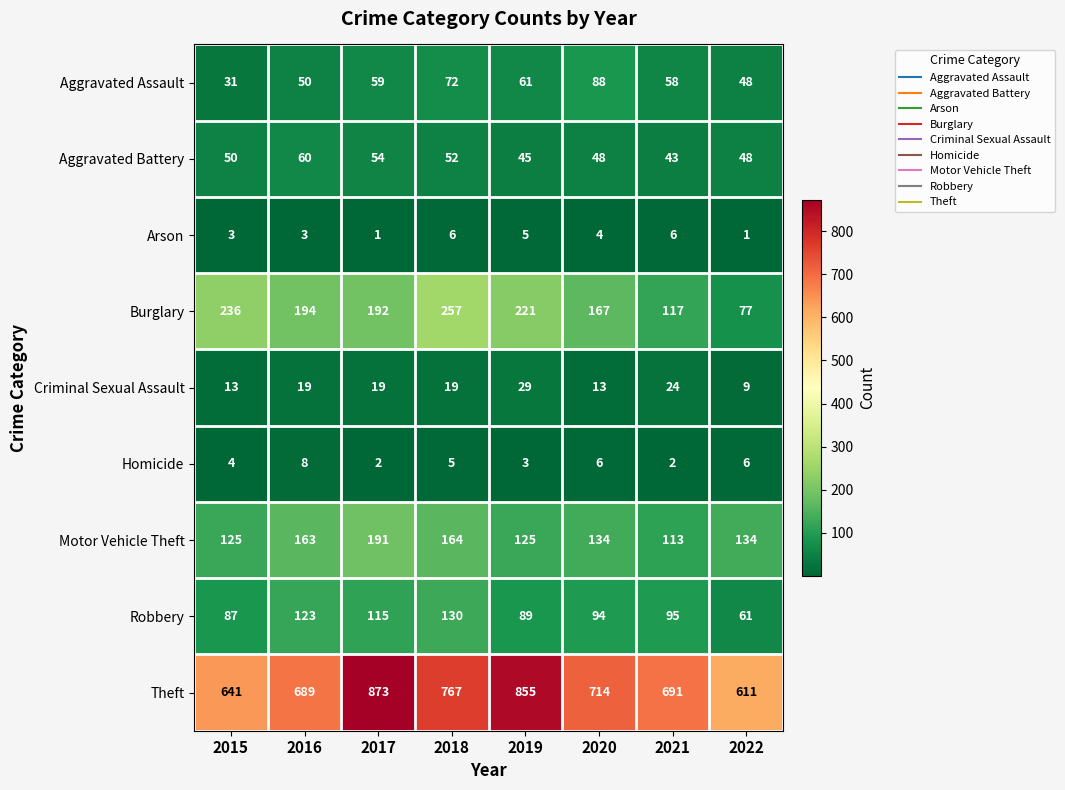

Rank the series by their maximum value, from highest to lowest.

Theft, Burglary, Motor Vehicle Theft, Robbery, Aggravated Assault, Aggravated Battery, Criminal Sexual Assault, Homicide, Arson